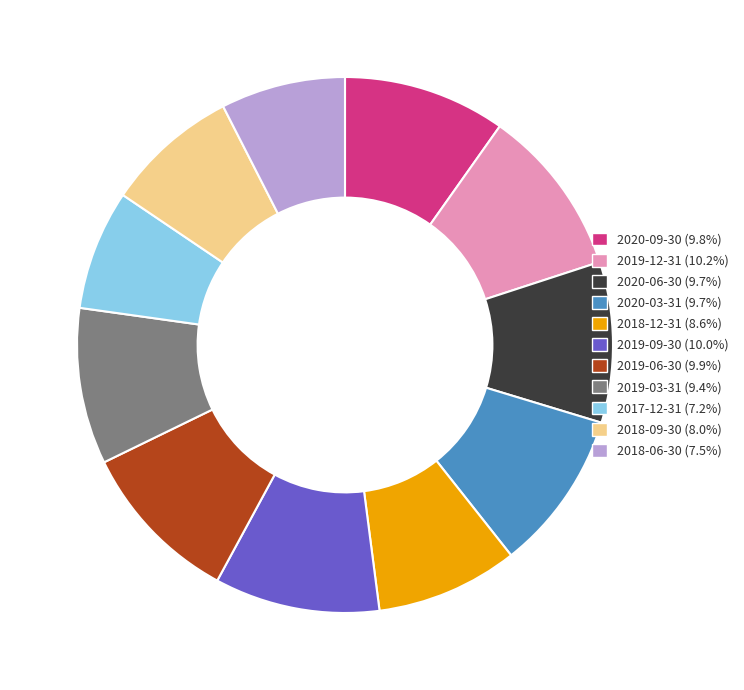

The 2019-09-30 slice represents 1% of the pie. True or false?

False